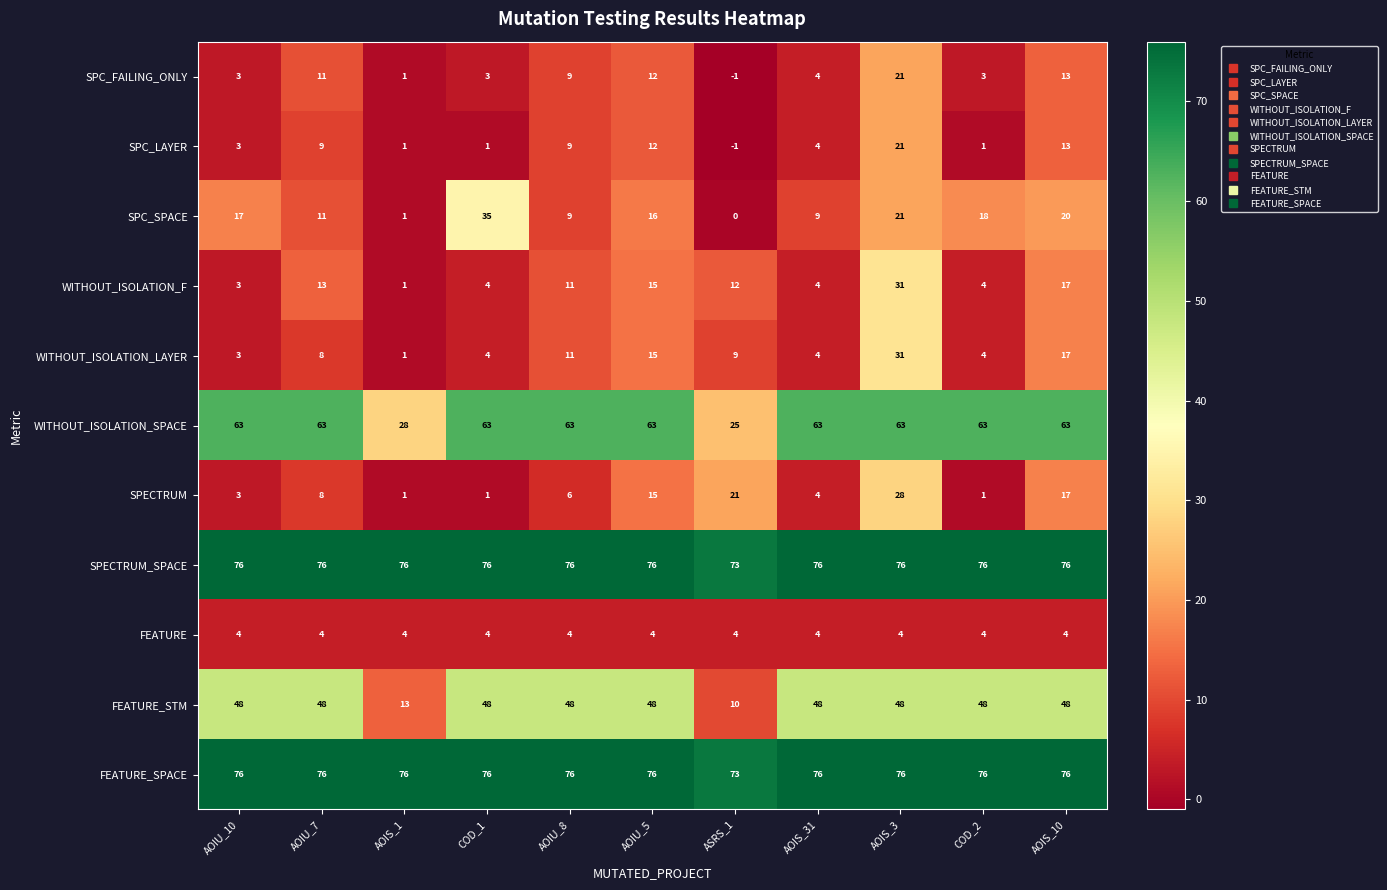

At how many categories does at least one series exceed 21?

11